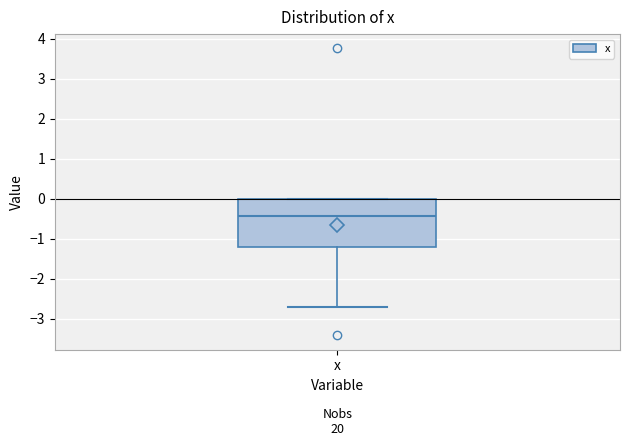

Transcribe this box plot: give where the median line is, the range the box spans, and where the two whiskers end, as read against the y-axis. The values are not printed on the chart, so give them approximately, as read against the axis.

median -0.4, box -1.2 to 0.0, whiskers -2.7 to 0.0